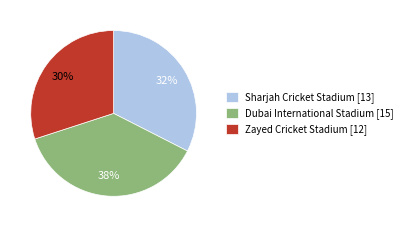

Do Dubai International Stadium [15] and Zayed Cricket Stadium [12] together represent more than half of the pie?

Yes